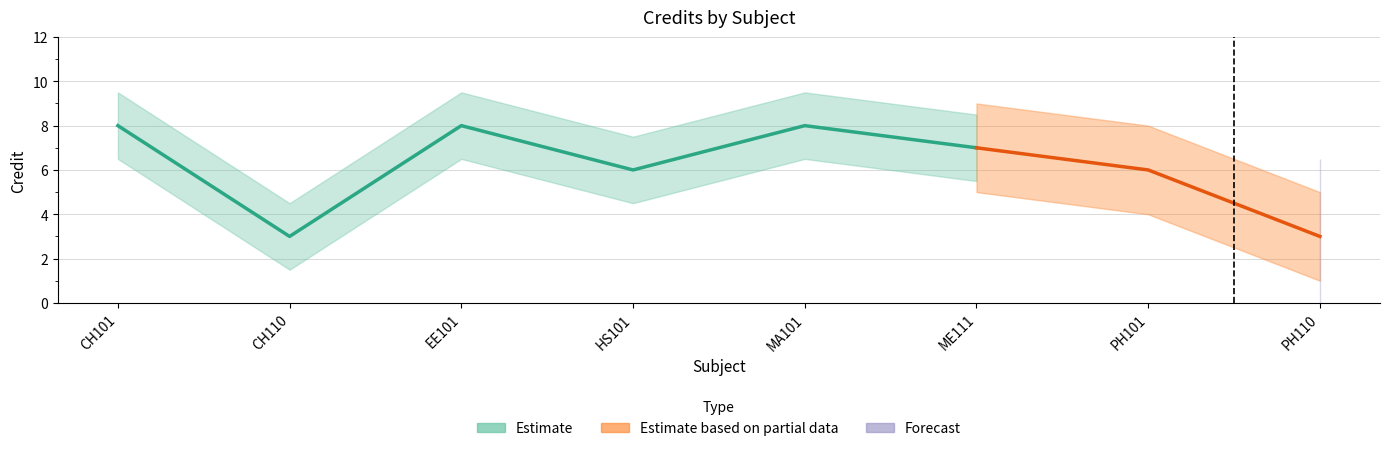

What is the ratio of the value at EE101 to the value at PH101?

1.3